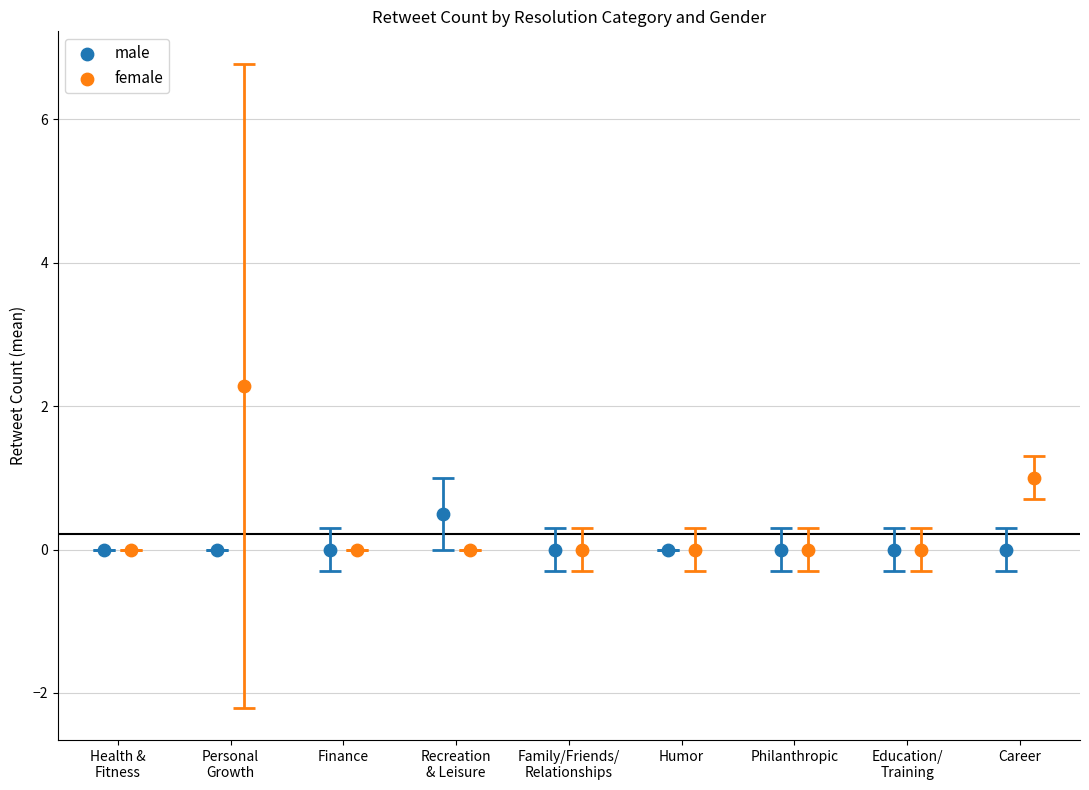

Which series has the widest spread of Y values?

female